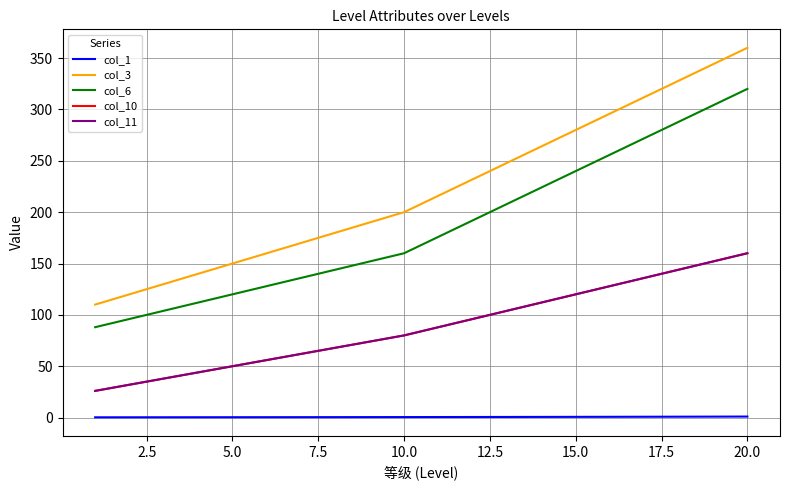

What is the smallest value displayed?

0.3